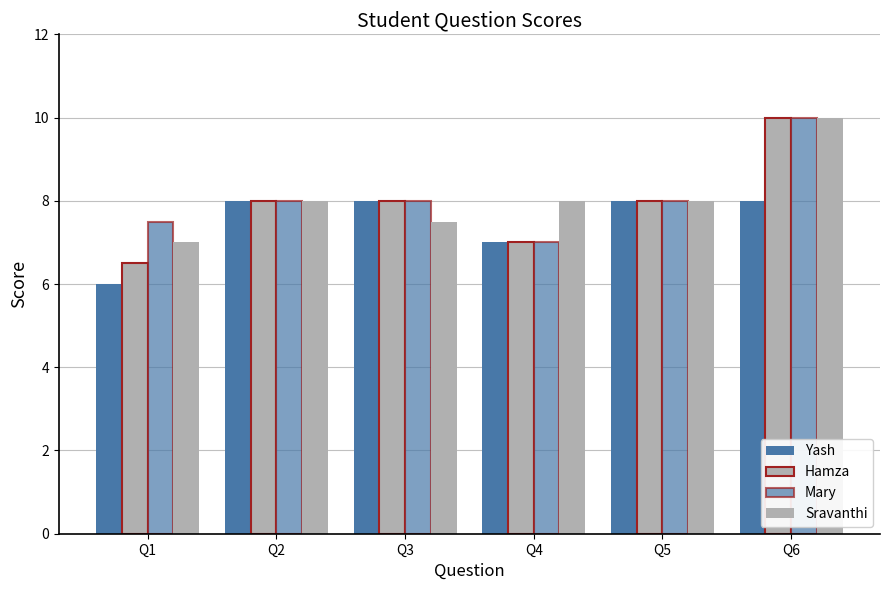

Rank the series at Q5 from lowest to highest value.

Yash, Hamza, Mary, Sravanthi